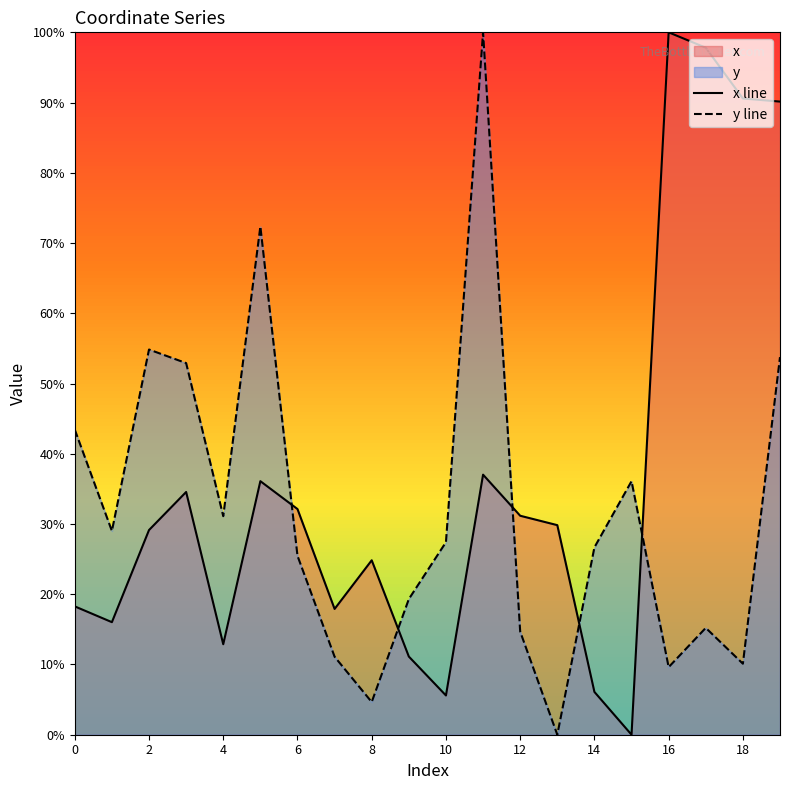

In y line, how many points are higher than both neighbors (excluding endpoints)?

5